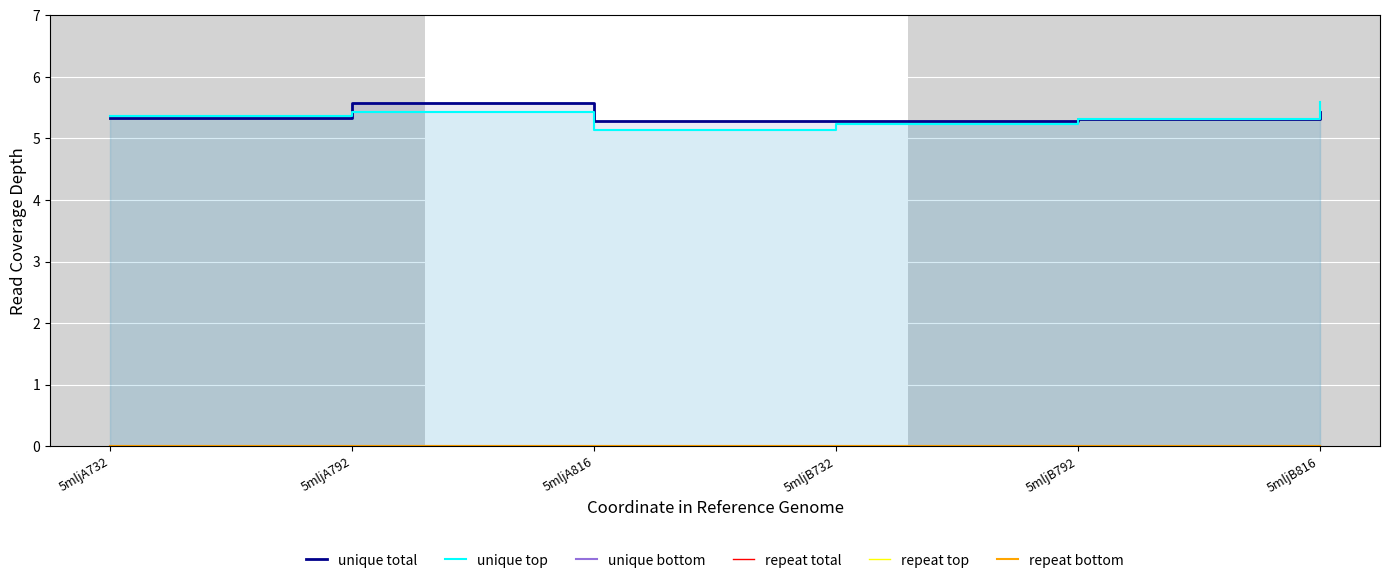

Is it true that unique total equals 2.6 at 5mljA732?

False